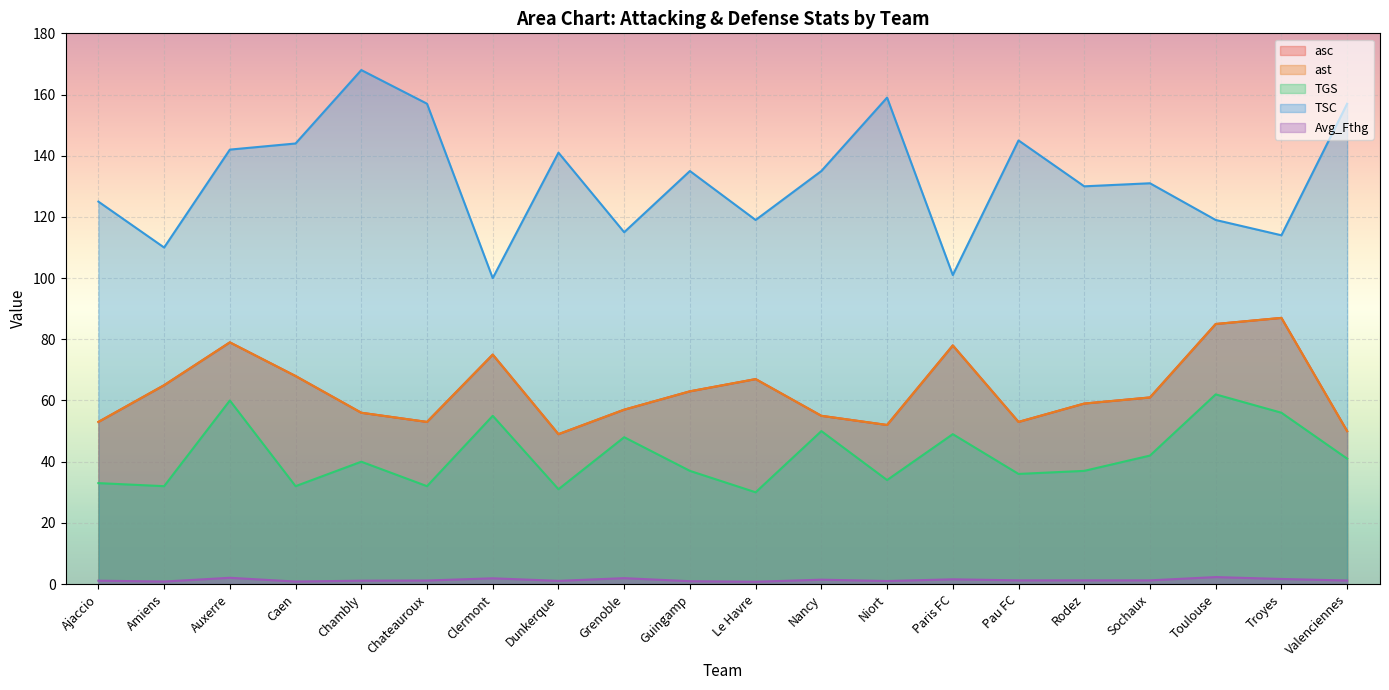

Between Dunkerque and Niort, which series saw the biggest shift?

TSC